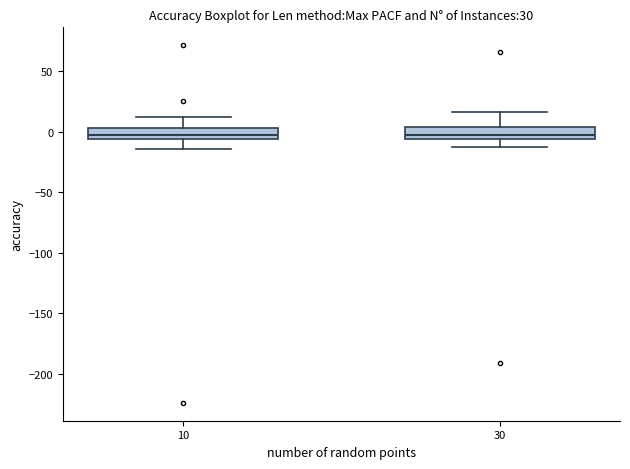

Where does the median line of the box at x = 10 sit on the y-axis? The values are not printed on the chart, so give them approximately, as read against the axis.

0